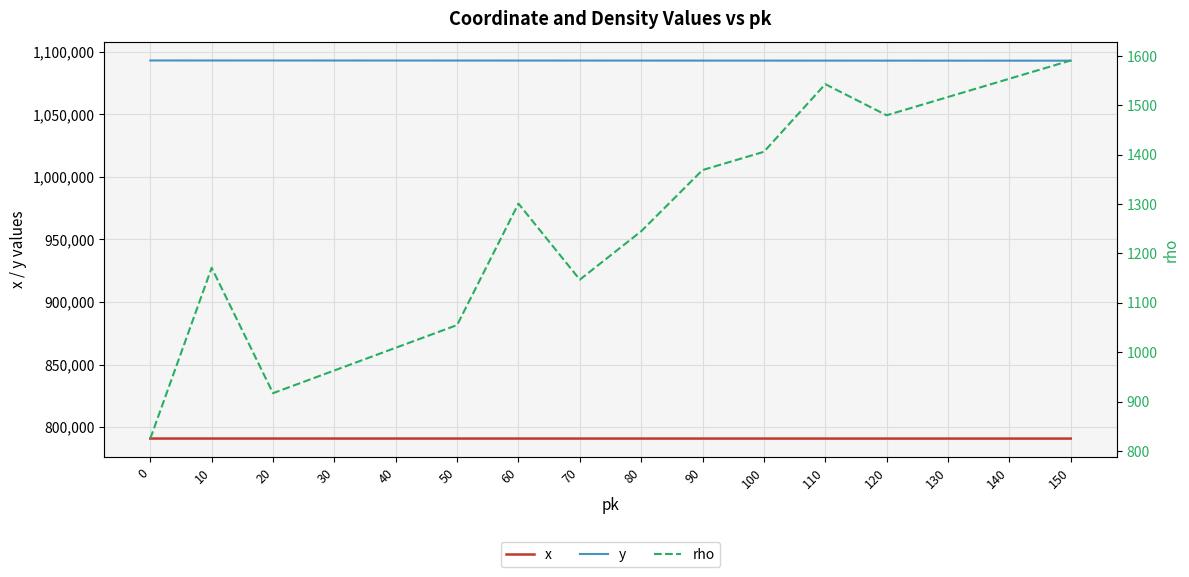

What value does the rho series have at 30?

963.0